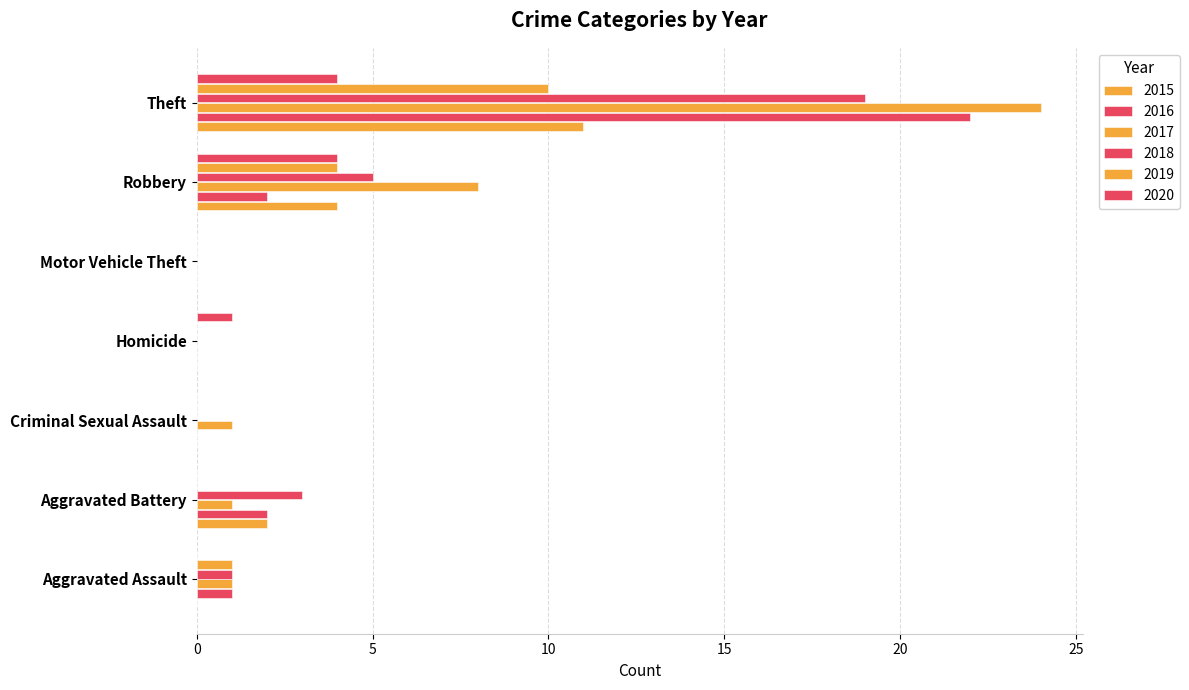

How many categories are shown in the chart?

7